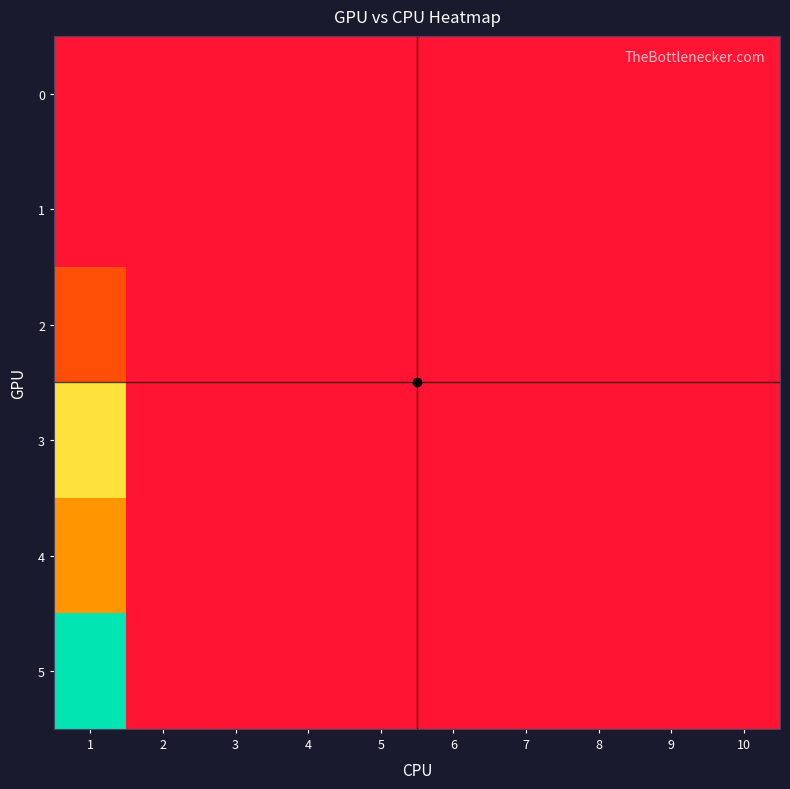

Reading right to left, what are all the values shown in this chart?

0: 10=0.0	9=0.0	8=0.0	7=0.0	6=0.0	5=0.0	4=0.0	3=0.0	2=0.0	1=0.0
1: 10=0.0	9=0.0	8=0.0	7=0.0	6=0.0	5=0.0	4=0.0	3=0.0	2=0.0	1=0.0
2: 10=0.0	9=0.0	8=0.0	7=0.0	6=0.0	5=0.0	4=0.0	3=0.0	2=0.0	1=8.1
3: 10=0.0	9=0.0	8=0.0	7=0.0	6=0.0	5=0.0	4=0.0	3=0.0	2=0.0	1=21.0
4: 10=0.0	9=0.0	8=0.0	7=0.0	6=0.0	5=0.0	4=0.0	3=0.0	2=0.0	1=13.8
5: 10=0.0	9=0.0	8=0.0	7=0.0	6=0.0	5=0.0	4=0.0	3=0.0	2=0.0	1=37.5